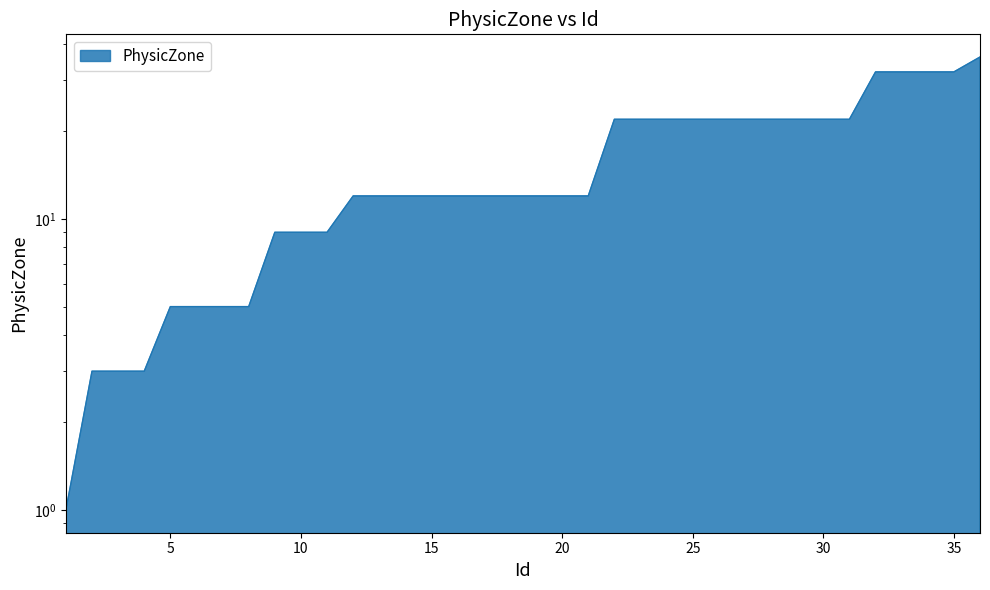

True or false: there are more than 0 points higher than both neighbors.

False